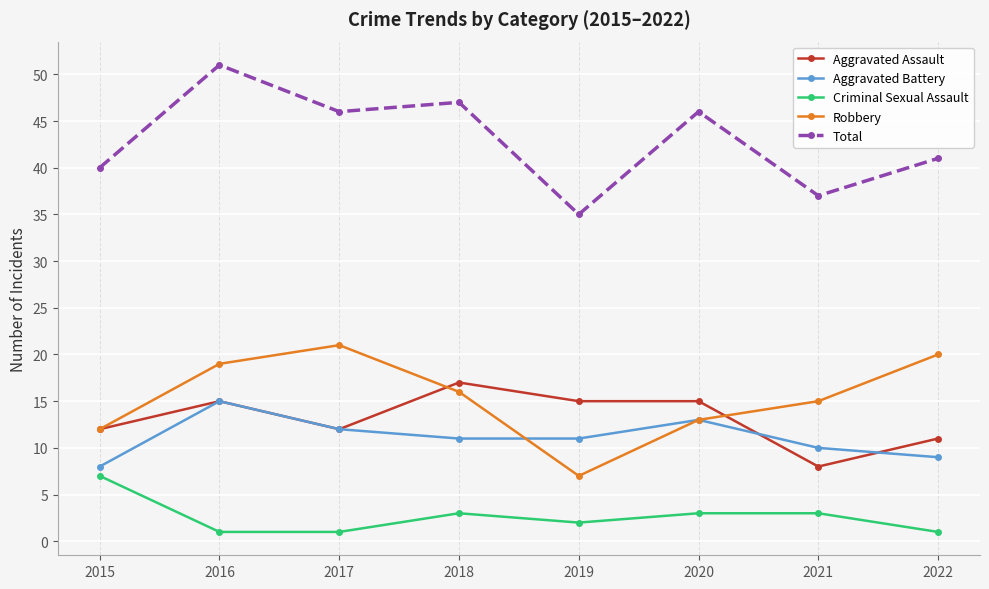

Which category has the highest value in the Aggravated Assault series?

2018